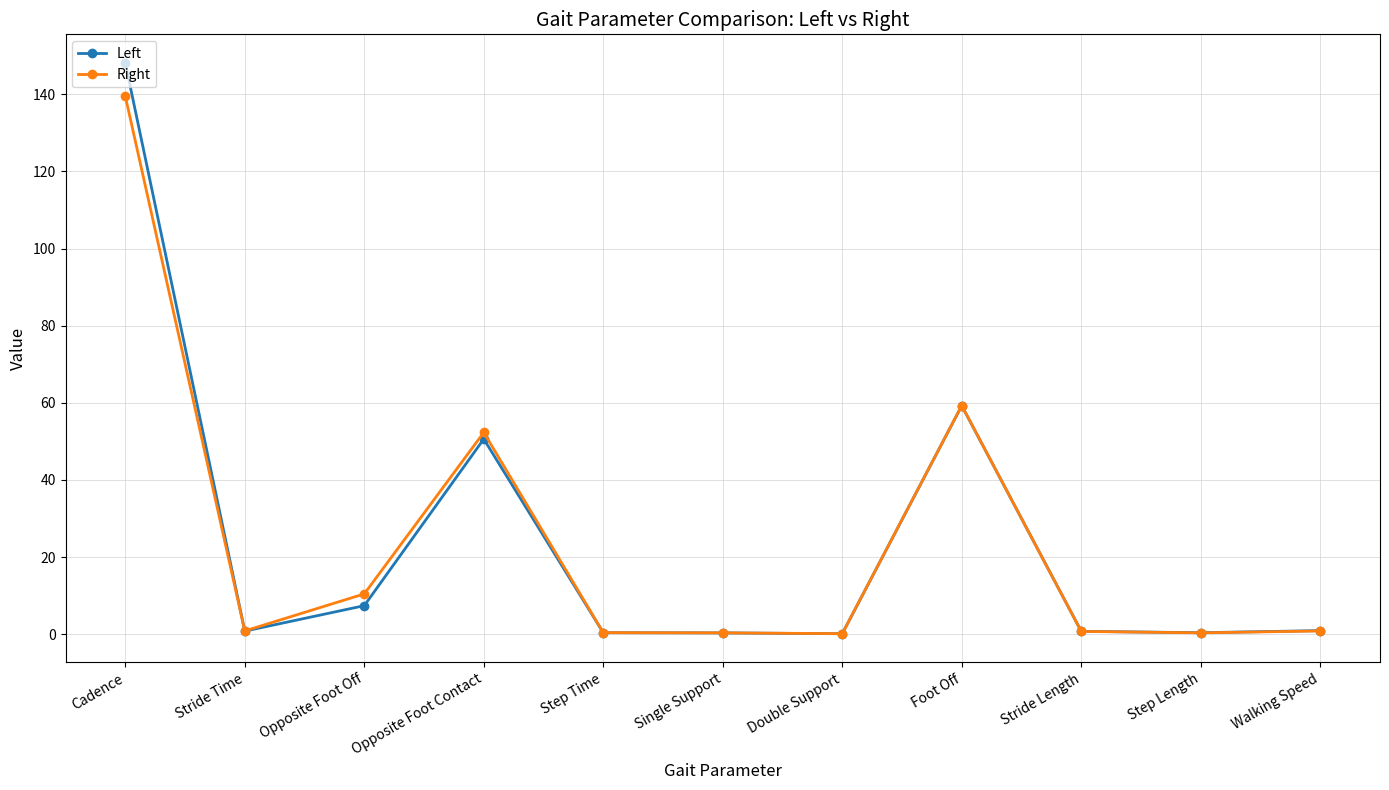

How many series are shown in this chart?

2